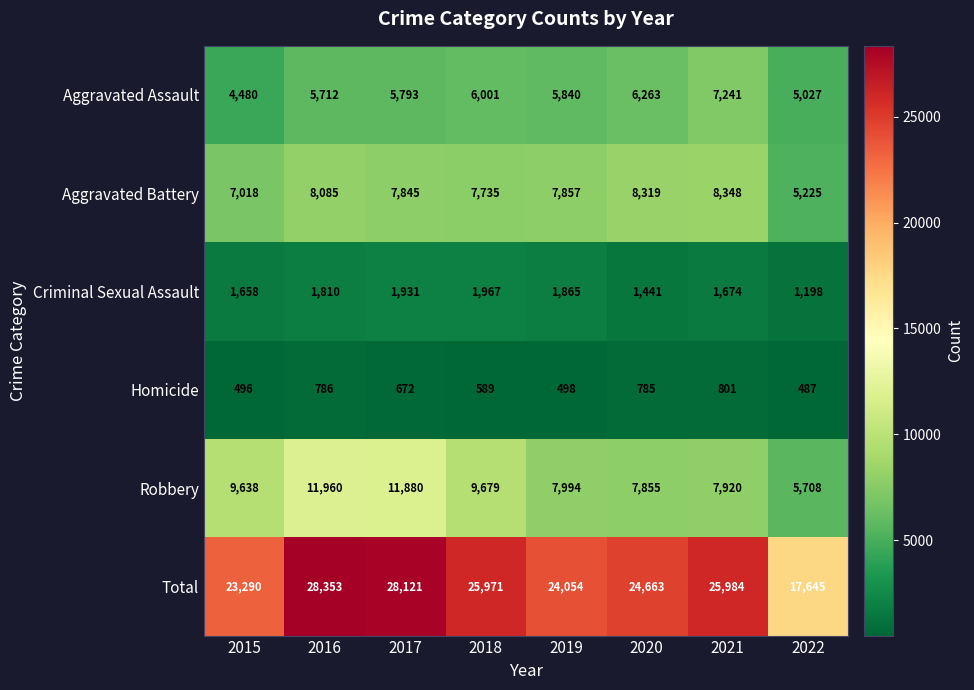

Is it true that Criminal Sexual Assault equals 1658 at 2015?

True